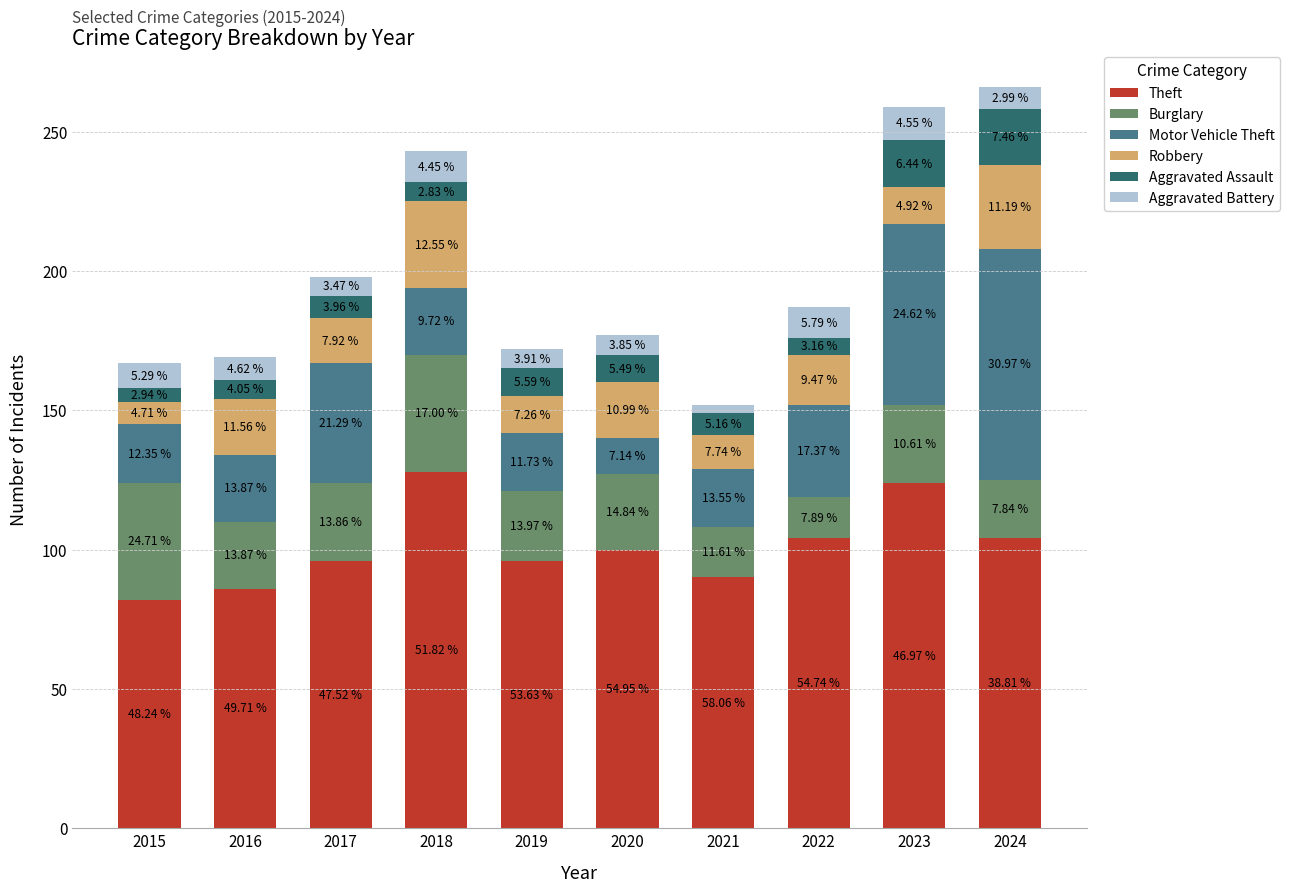

What is the average value of the Theft series?

101